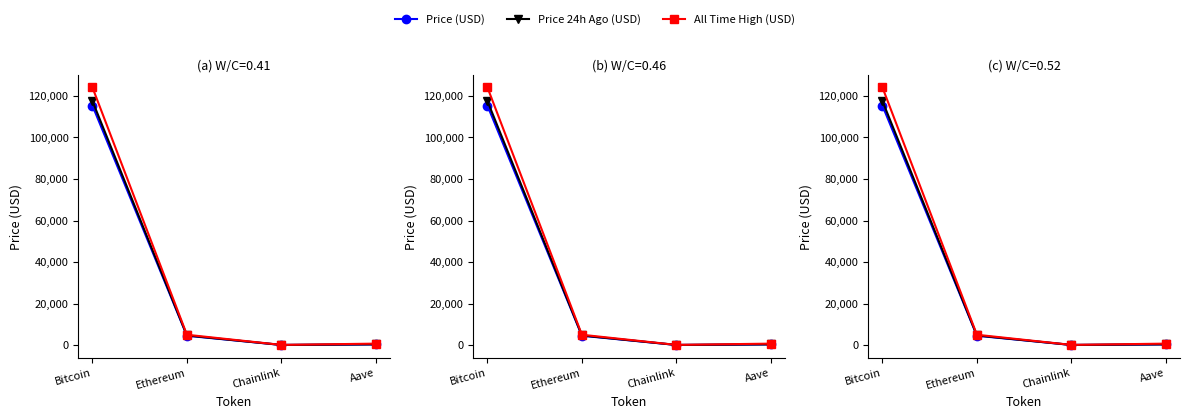

The value of Price (USD) at Bitcoin is 159416.6. True or false?

False